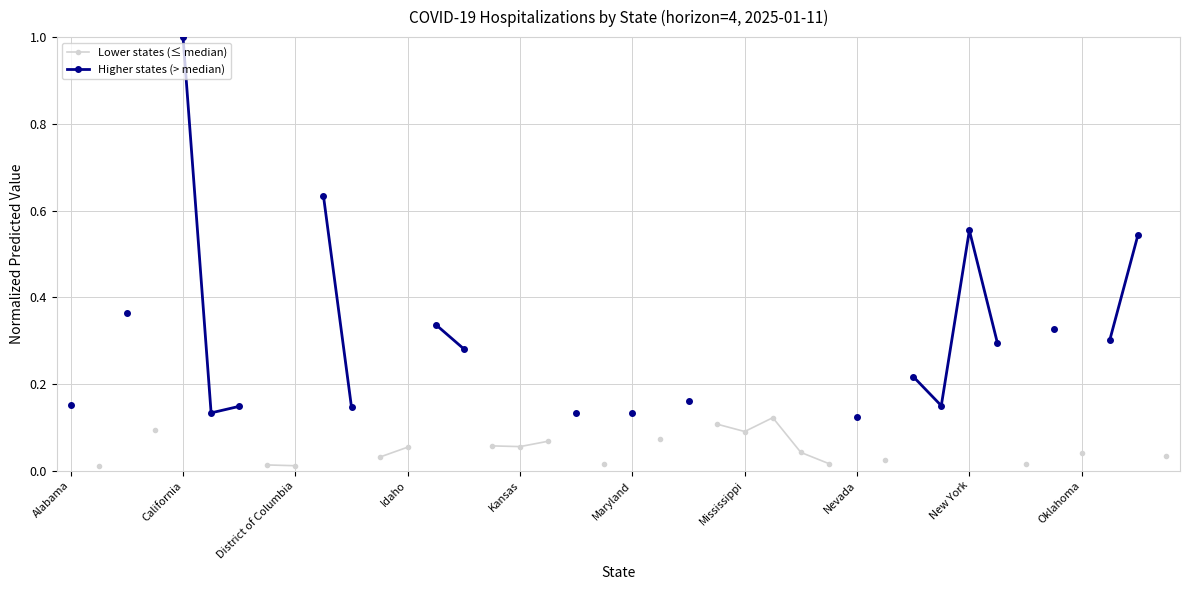

Which series has the largest range (max minus min)?

Higher states (> median)